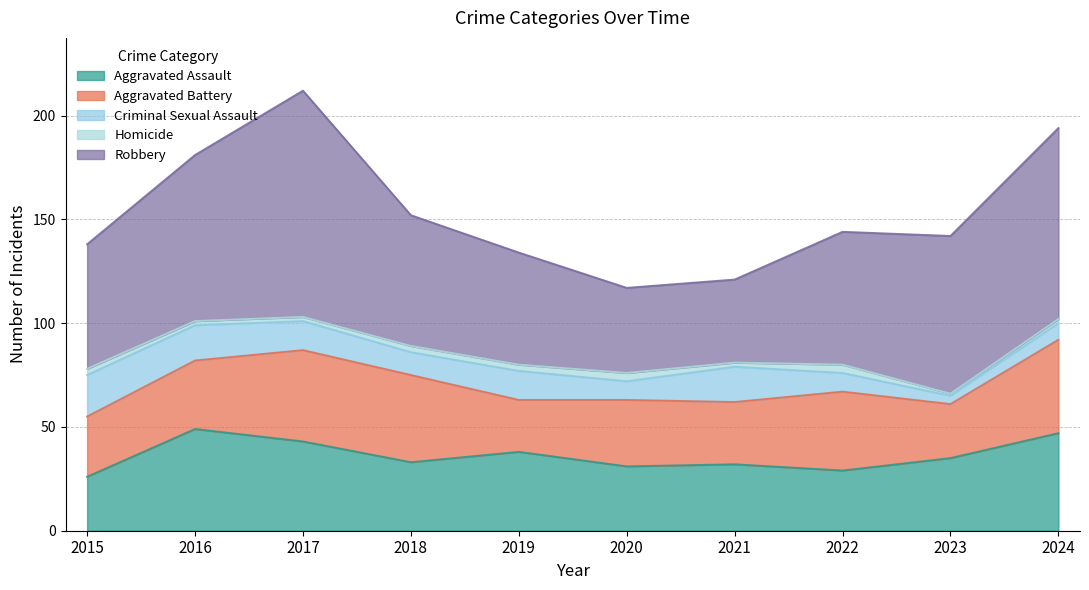

What is the average value of the Homicide series?

3